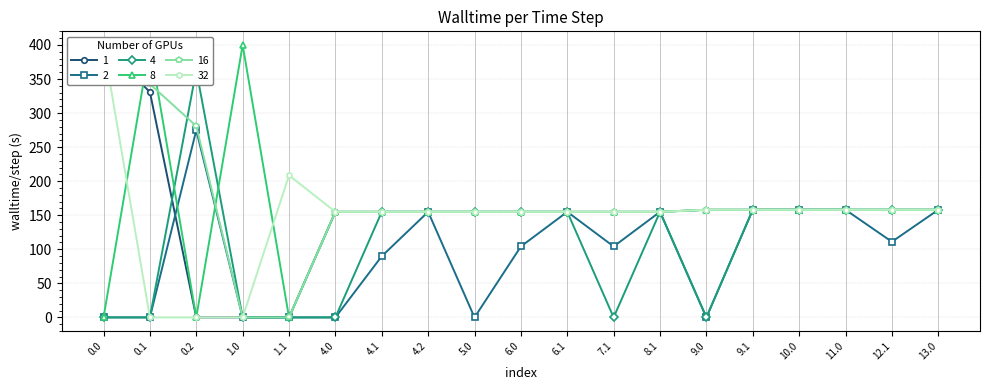

What is the value of the 2 point at the 15th from the left?

158.0